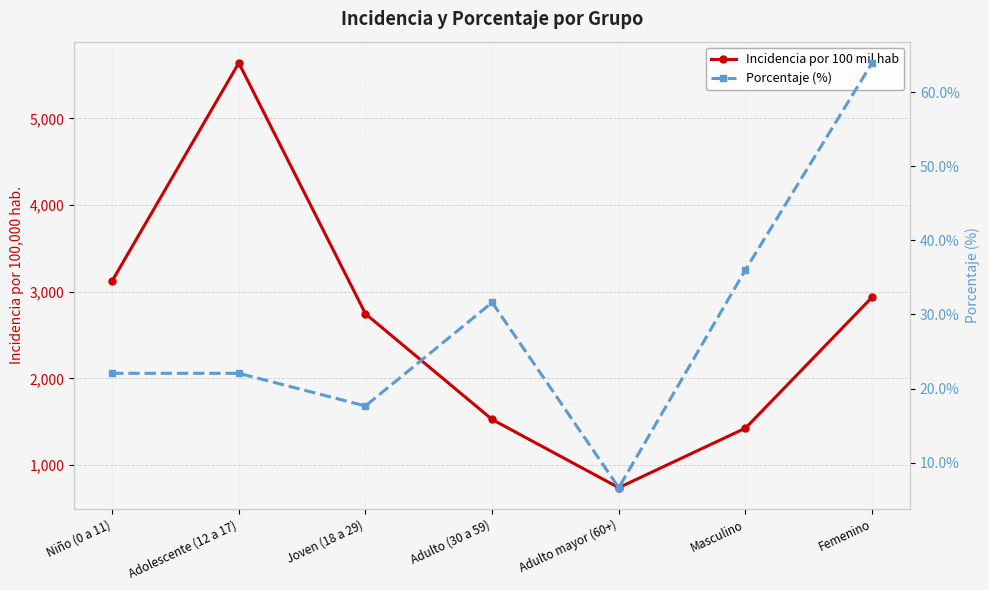

Which series has the largest range (max minus min)?

Incidencia por 100 mil hab